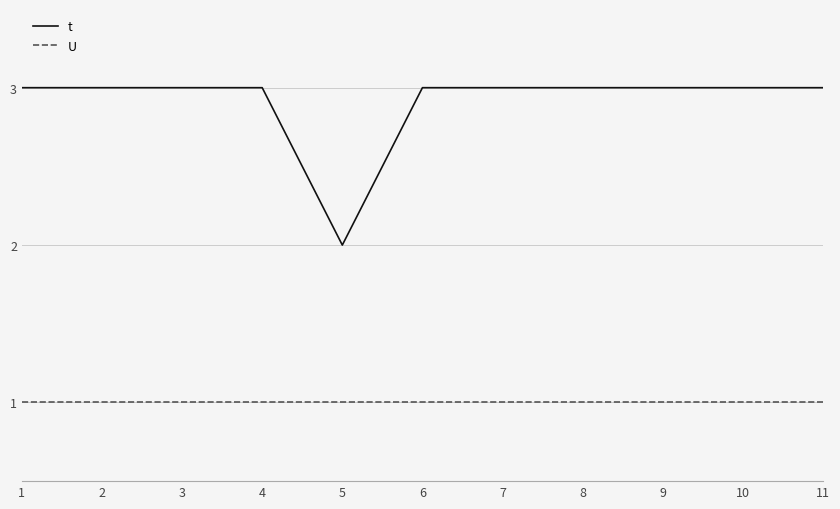

The t series shows 4 at 10. True or false?

False